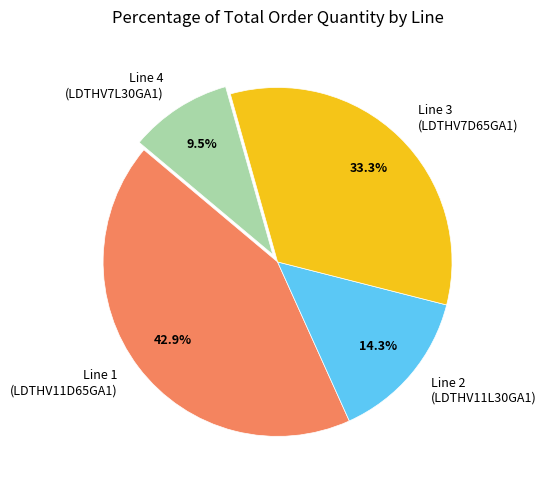

Which has a higher value, Line 3 (LDTHV7D65GA1) or Line 2 (LDTHV11L30GA1)?

Line 3 (LDTHV7D65GA1)